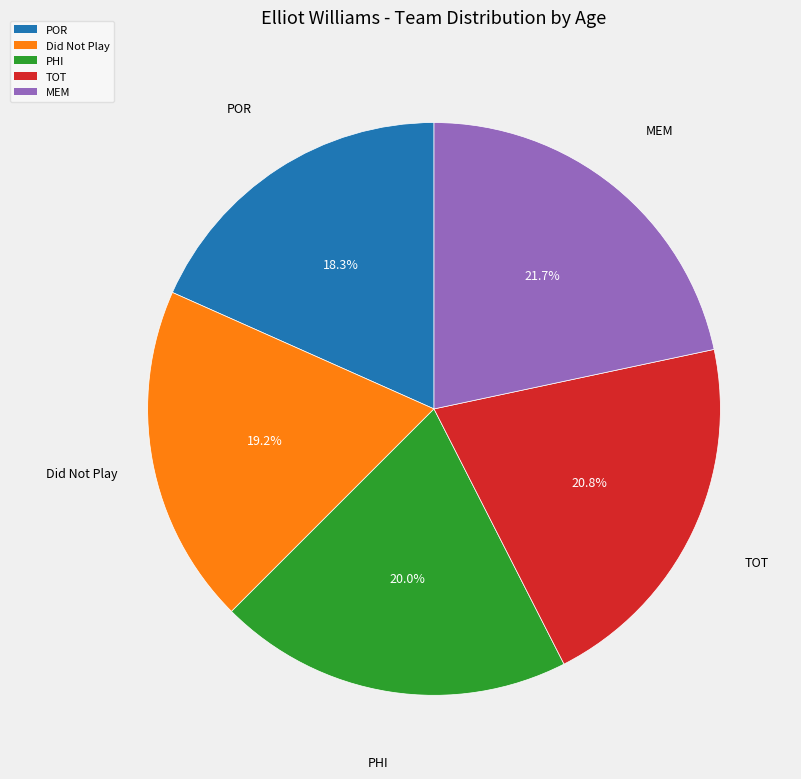

How many slices are in this pie chart?

5